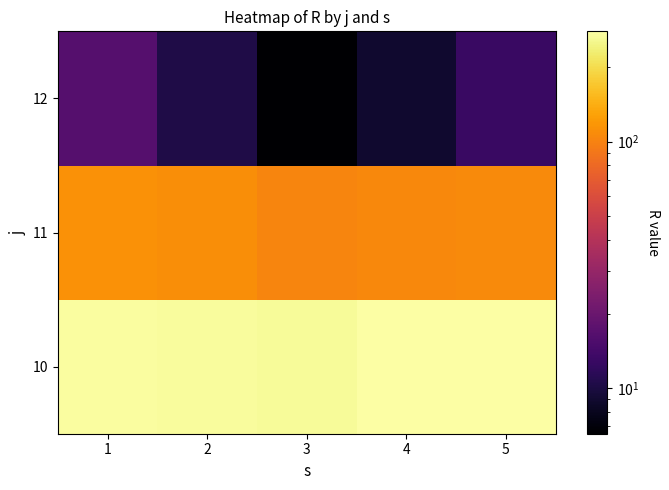

Which category has the highest value across all series?

4